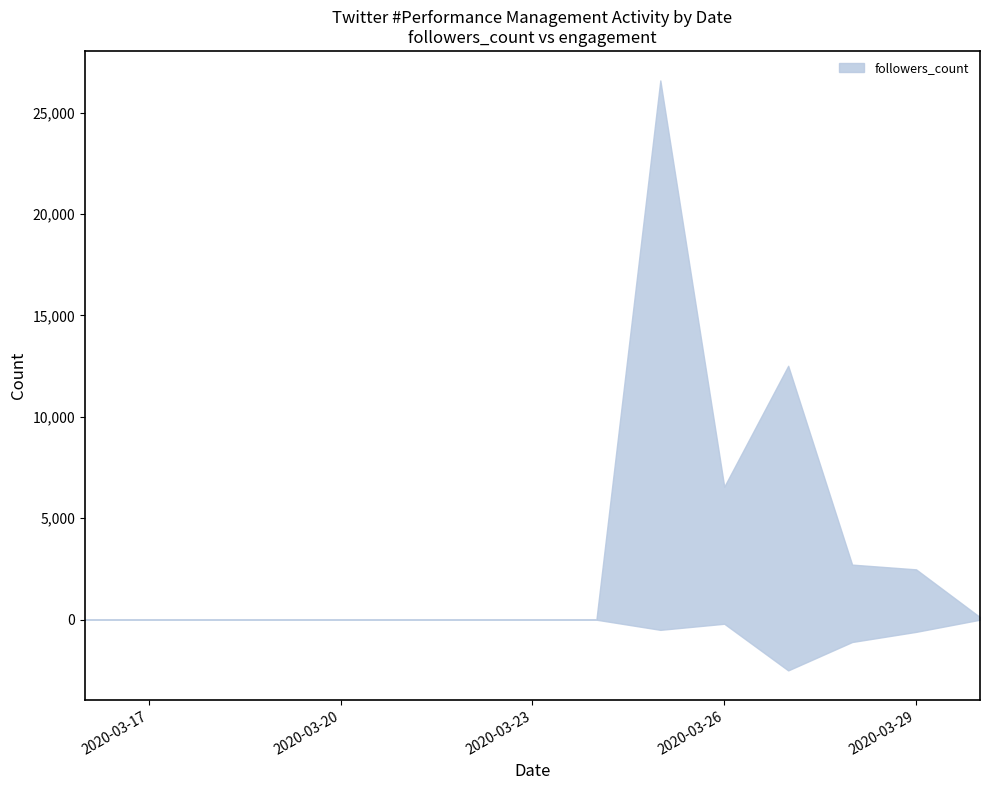

Which has a higher value, 6 or 3?

3